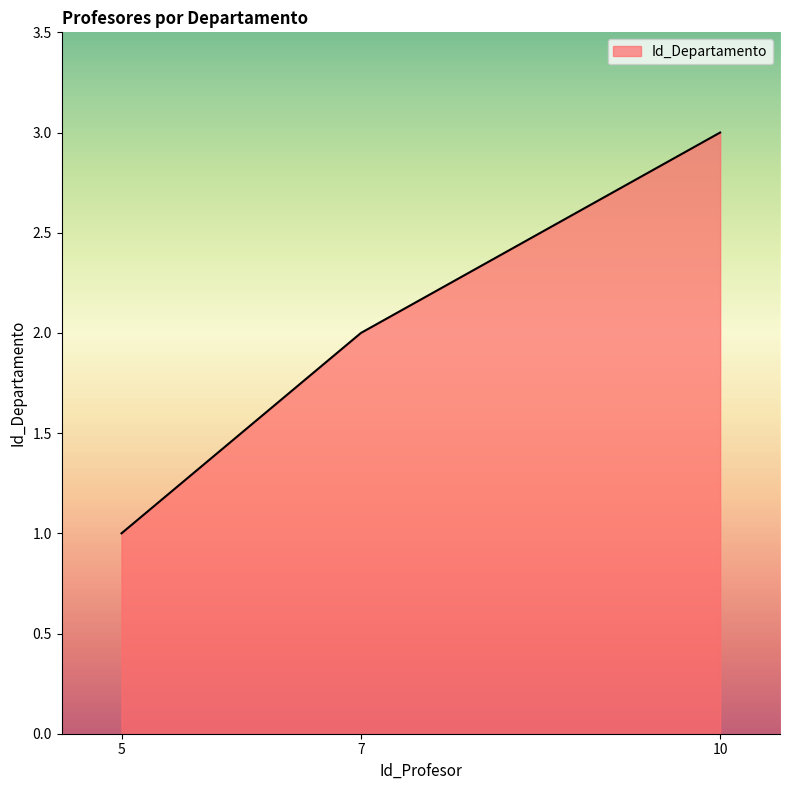

Reading left to right, what are all the values shown in this chart?

1	2	3